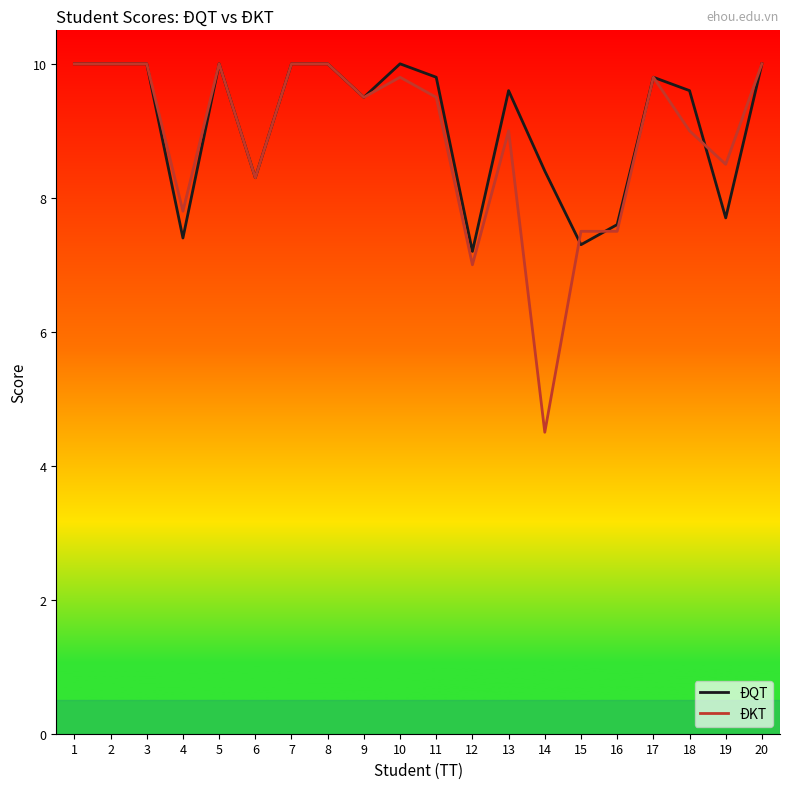

What is the maximum value shown in the chart?

10.0